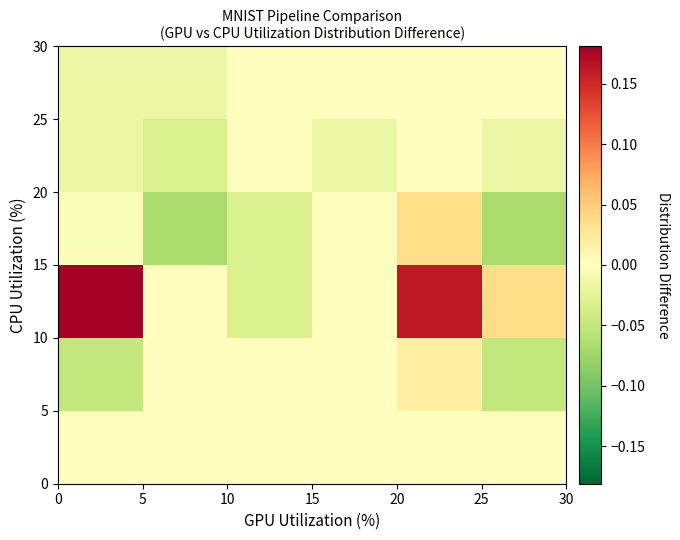

Reading left to right, list all the values displayed in this chart.

row_0: 0=0.0	5=0.0	10=0.0	15=0.0	20=0.0	25=0.0
row_1: 0=-0.1	5=0.0	10=0.0	15=0.0	20=0.0	25=-0.1
row_2: 0=0.2	5=0.0	10=-0.0	15=0.0	20=0.2	25=0.0
row_3: 0=-0.0	5=-0.1	10=-0.0	15=0.0	20=0.0	25=-0.1
row_4: 0=-0.0	5=-0.0	10=0.0	15=-0.0	20=0.0	25=-0.0
row_5: 0=-0.0	5=-0.0	10=0.0	15=0.0	20=0.0	25=0.0